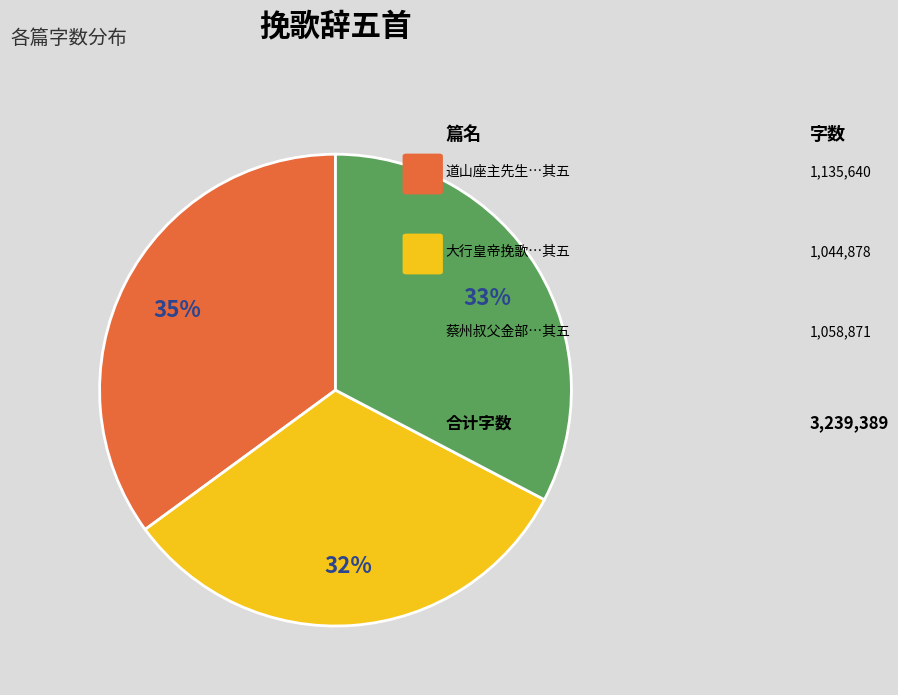

Is there a majority slice in this chart?

No